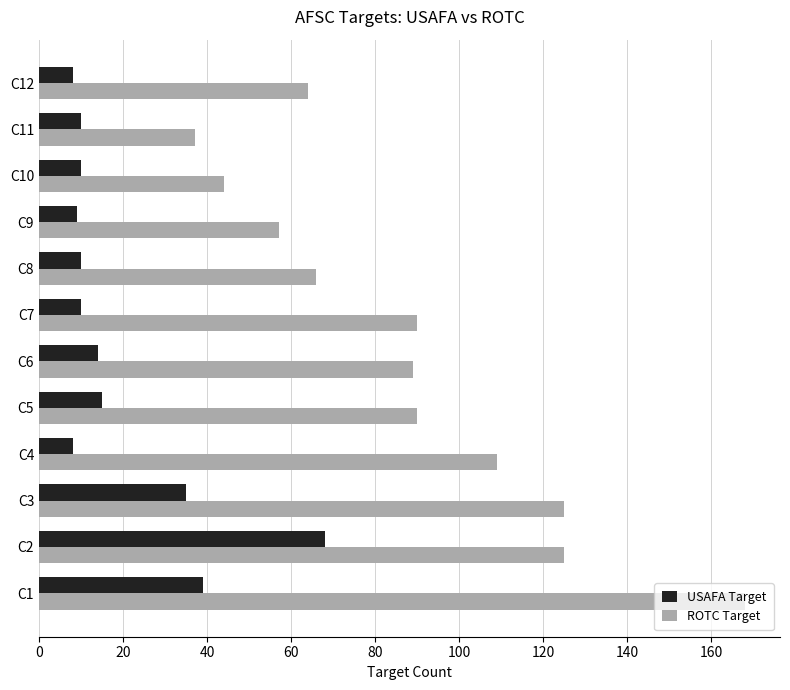

True or false: USAFA Target has a value of 9 at C5.

False